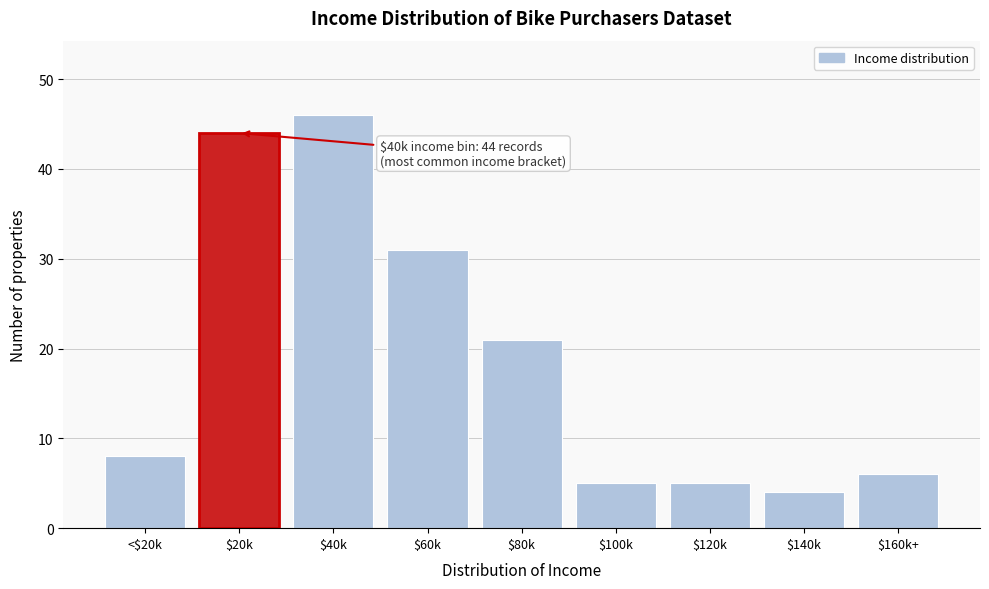

Reading left to right, extract all data points from this chart.

8	44	46	31	21	5	5	4	6